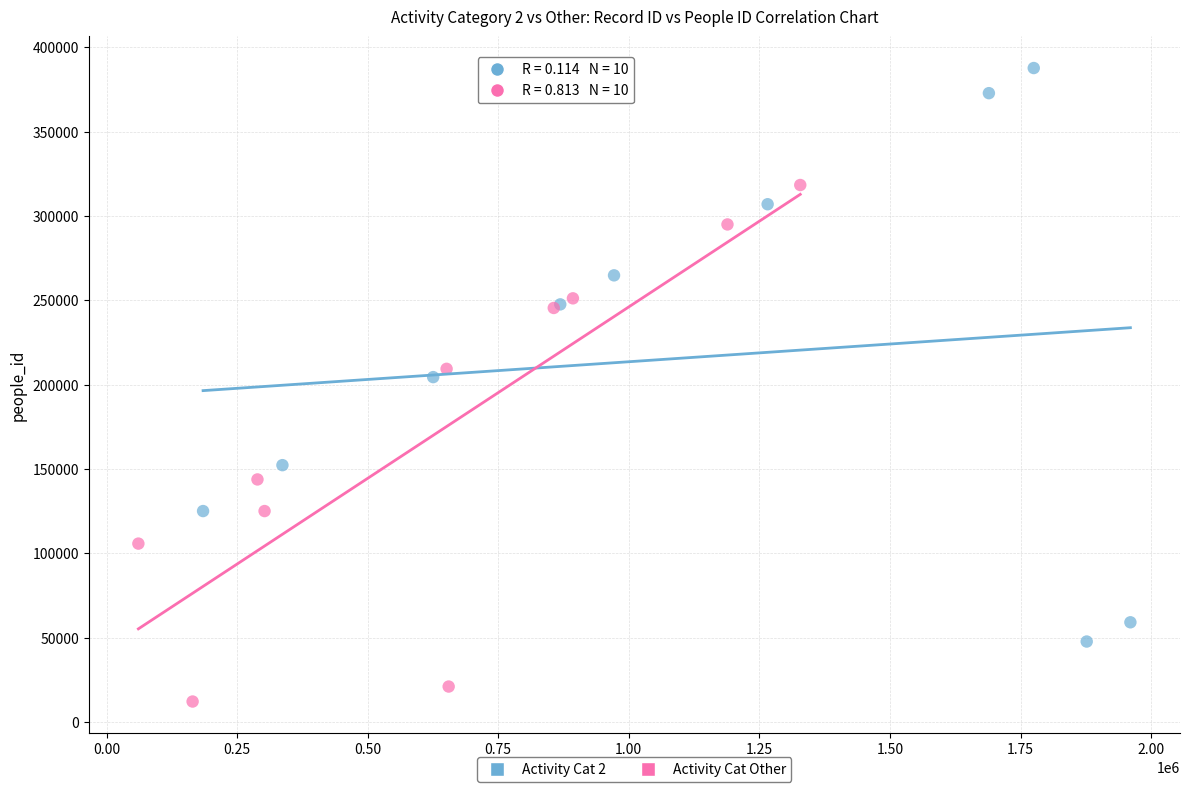

Which series reaches the minimum Y coordinate?

Activity Cat Other